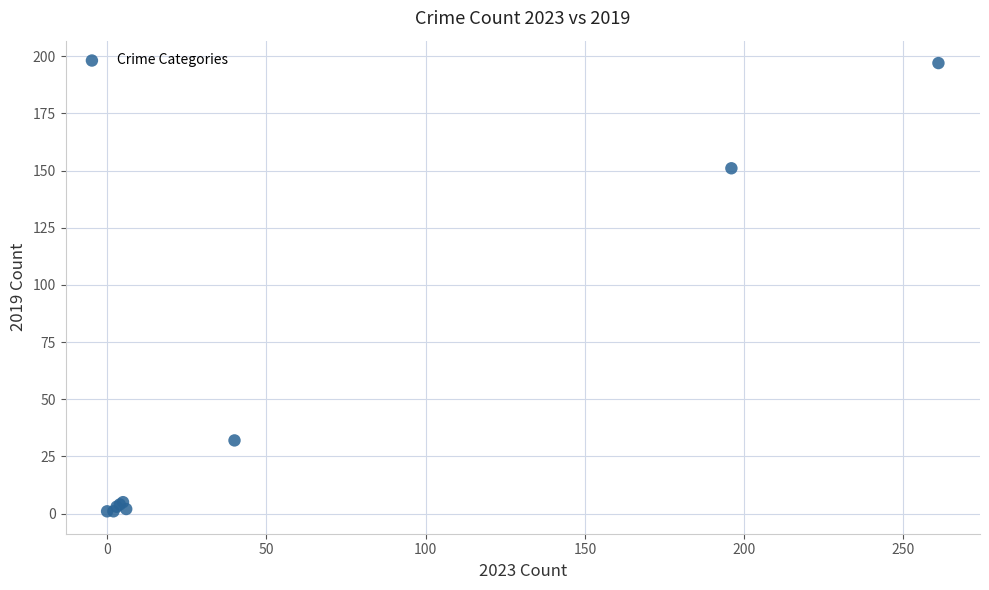

What Y value in the scatter plot is closest to 99?

151